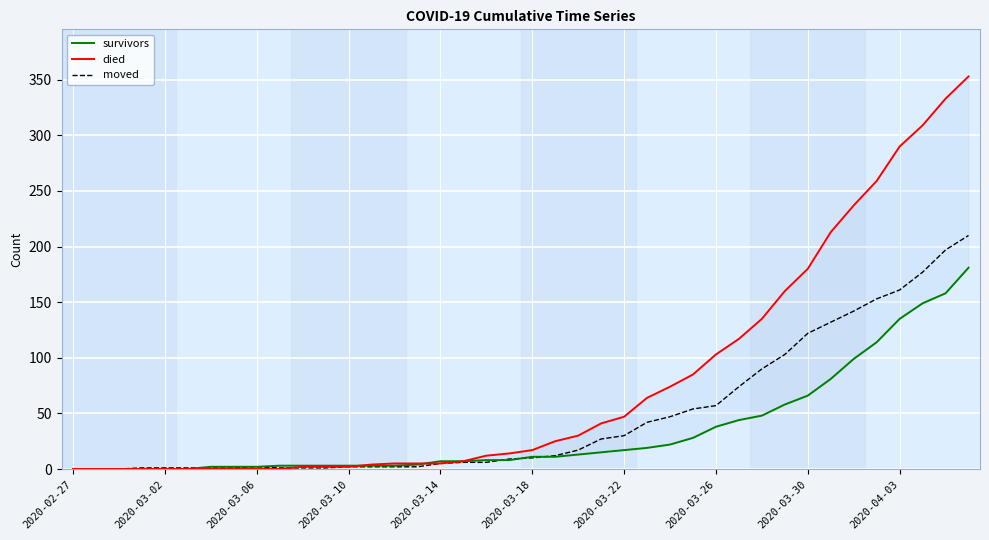

List the series in order of their peak value, lowest first.

survivors, moved, died